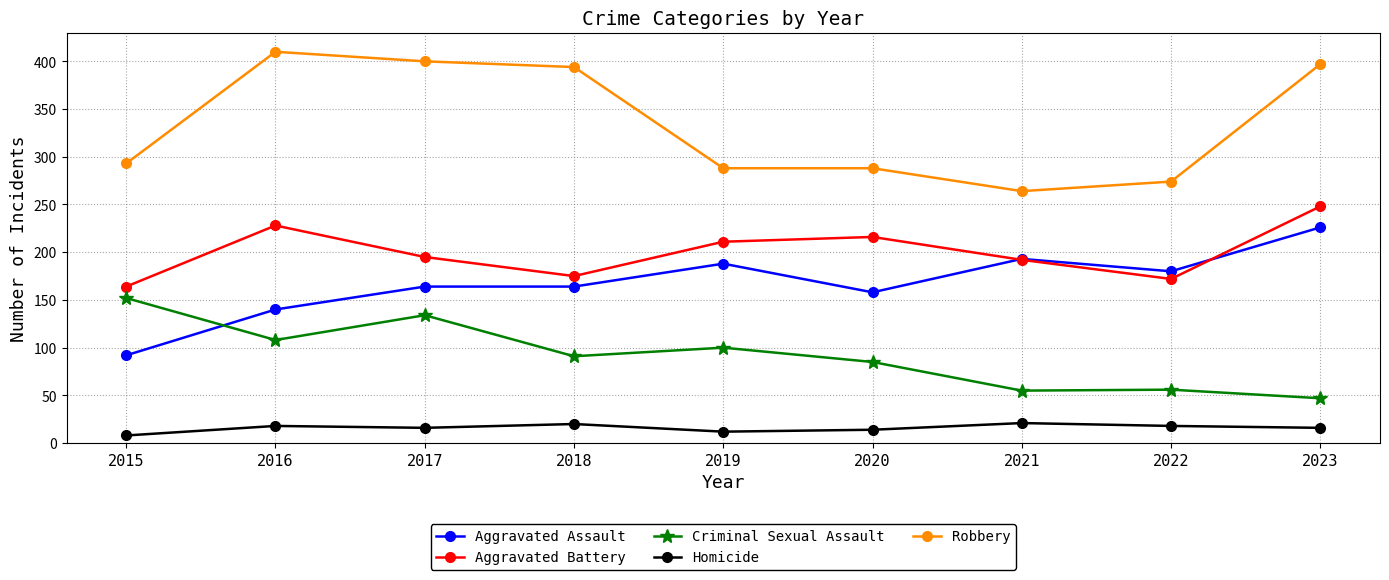

The value of Criminal Sexual Assault at 2016 is 108. True or false?

True